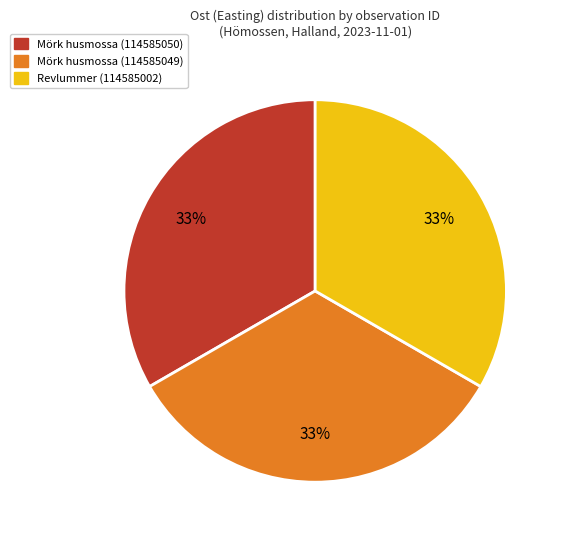

What percentage is the Revlummer (114585002) slice, to the nearest percent?

33%